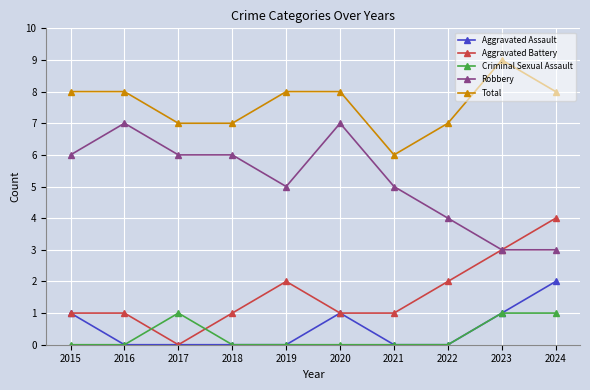

How many data points in Robbery are less than 6?

5